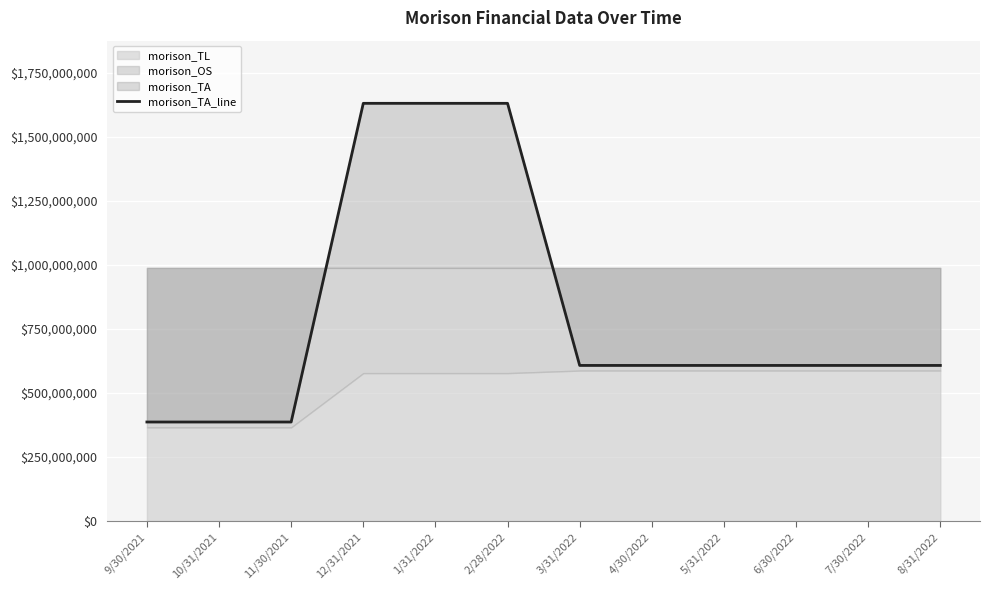

What is the label of the 12th point from the left?

8/31/2022